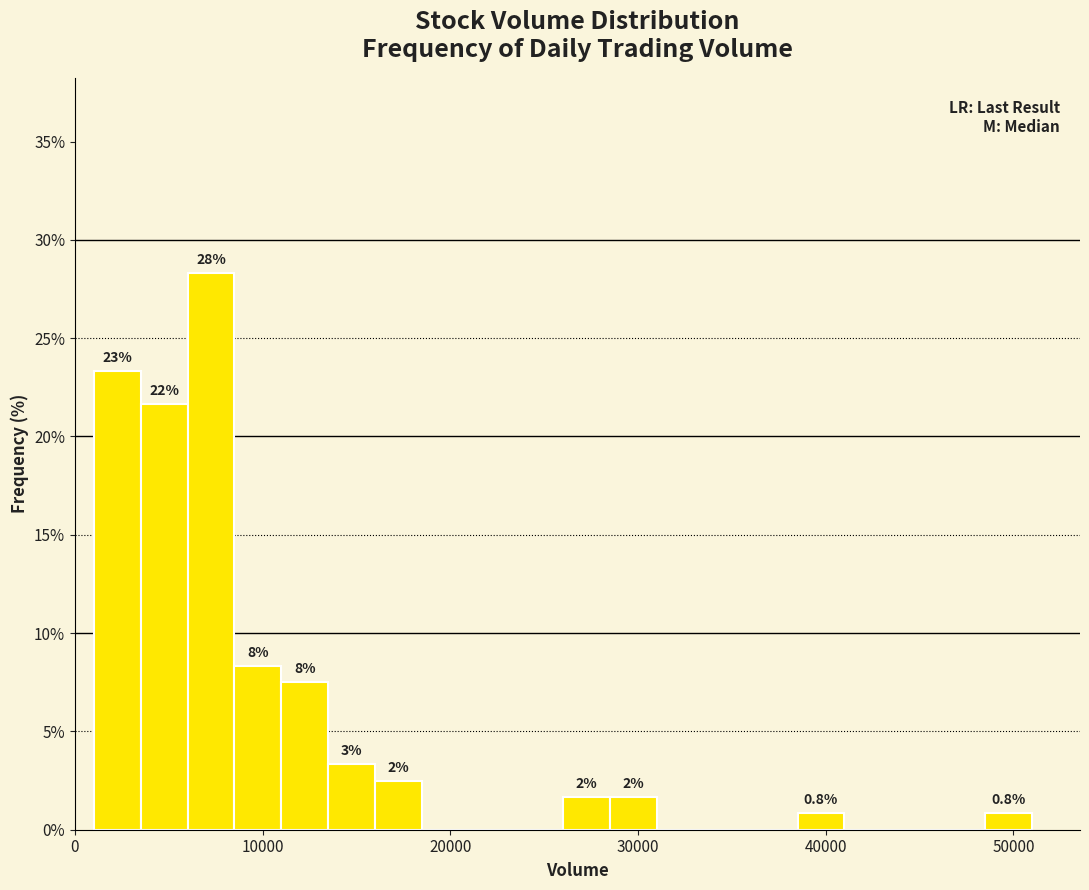

Around what value on the x-axis is the tallest bar? Give the approximate position of its centre, as read against the axis.

7000